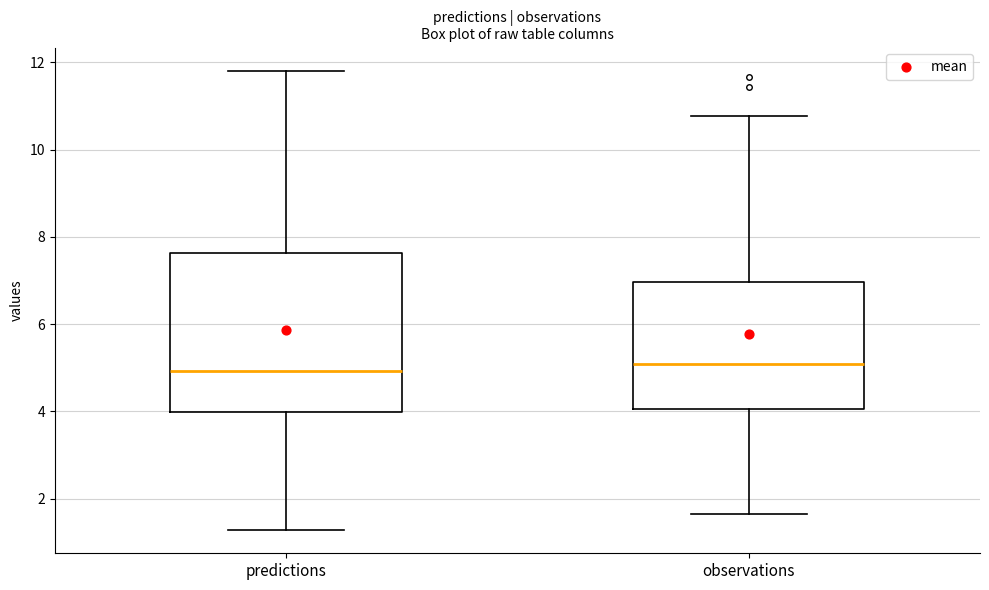

Reading left to right, read every box against the y-axis: the position of its median line, the range the box covers, and the ends of its whiskers. The values are not printed on the chart, so give them approximately, as read against the axis.

predictions: median 5.0, box 4.0 to 7.6, whiskers 1.2 to 11.8
observations: median 5.0, box 4.0 to 7.0, whiskers 1.6 to 10.8